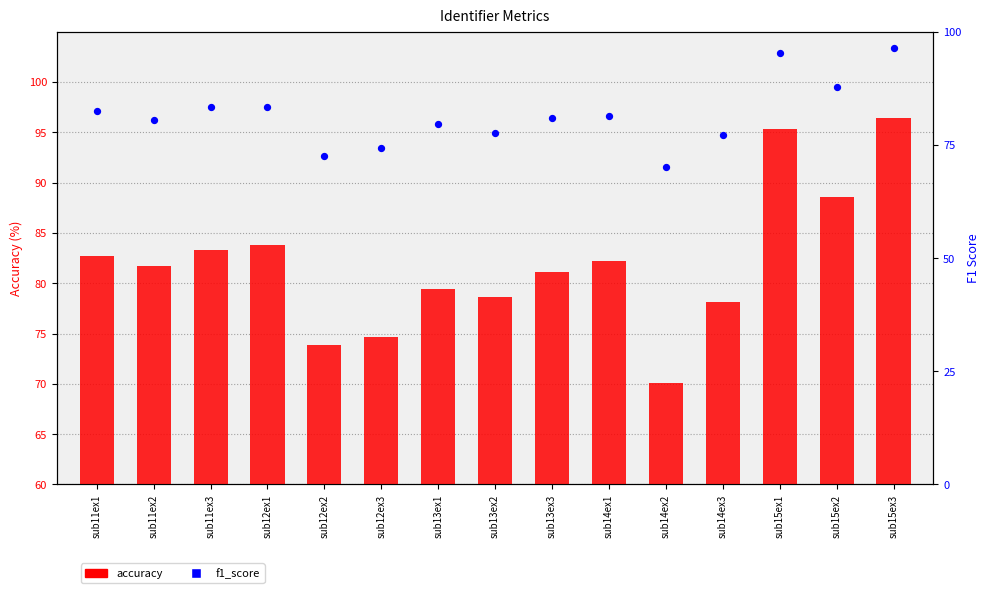

What are all the series names shown in the legend?

accuracy, f1_score